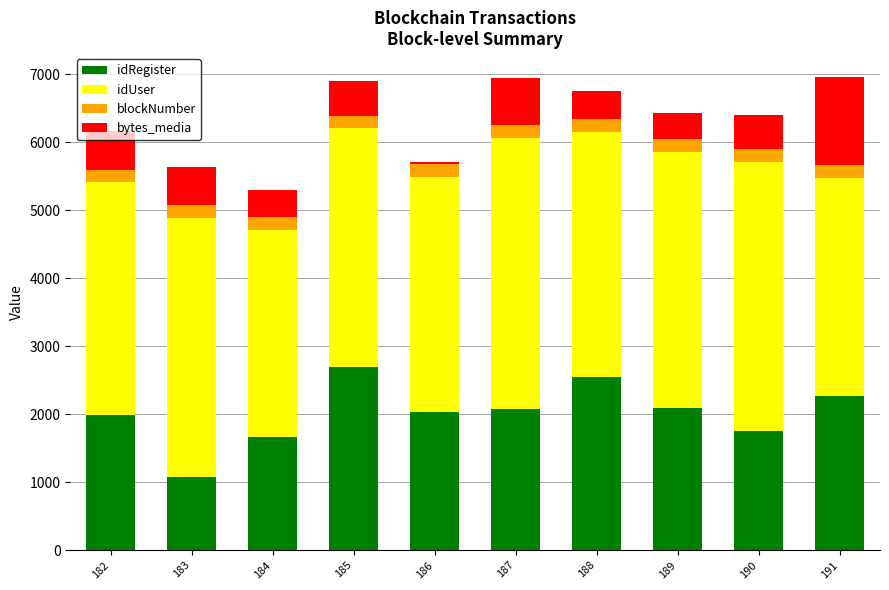

What is the total value across all series at 190?

6392